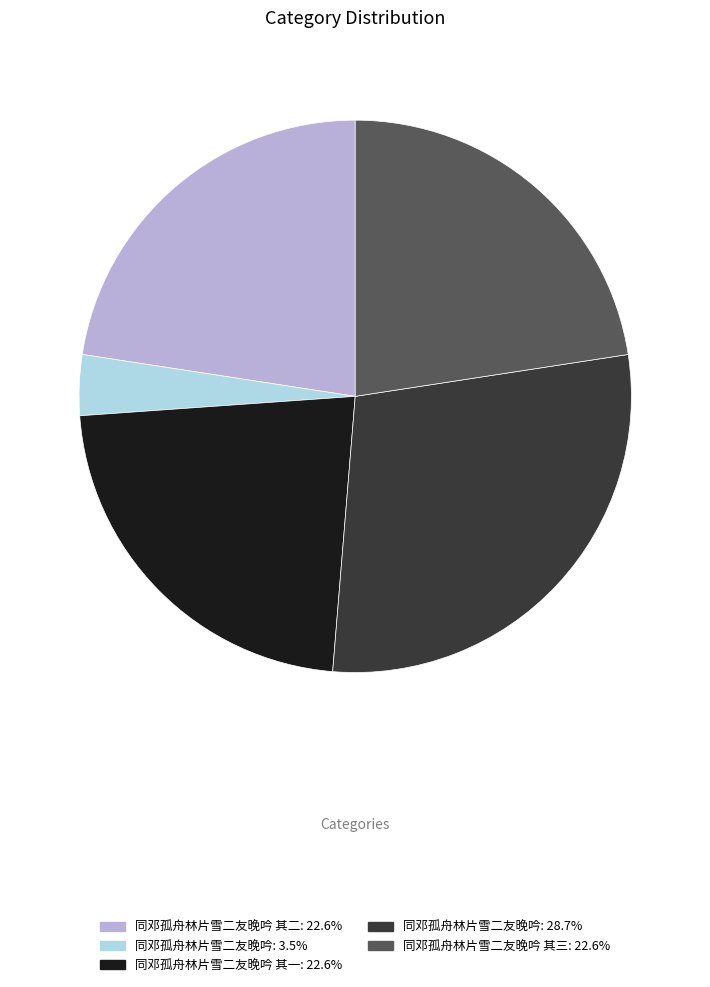

Do 同邓孤舟林片雪二友晚吟: 3.5% and 同邓孤舟林片雪二友晚吟 其一: 22.6% together represent more than half of the pie?

No